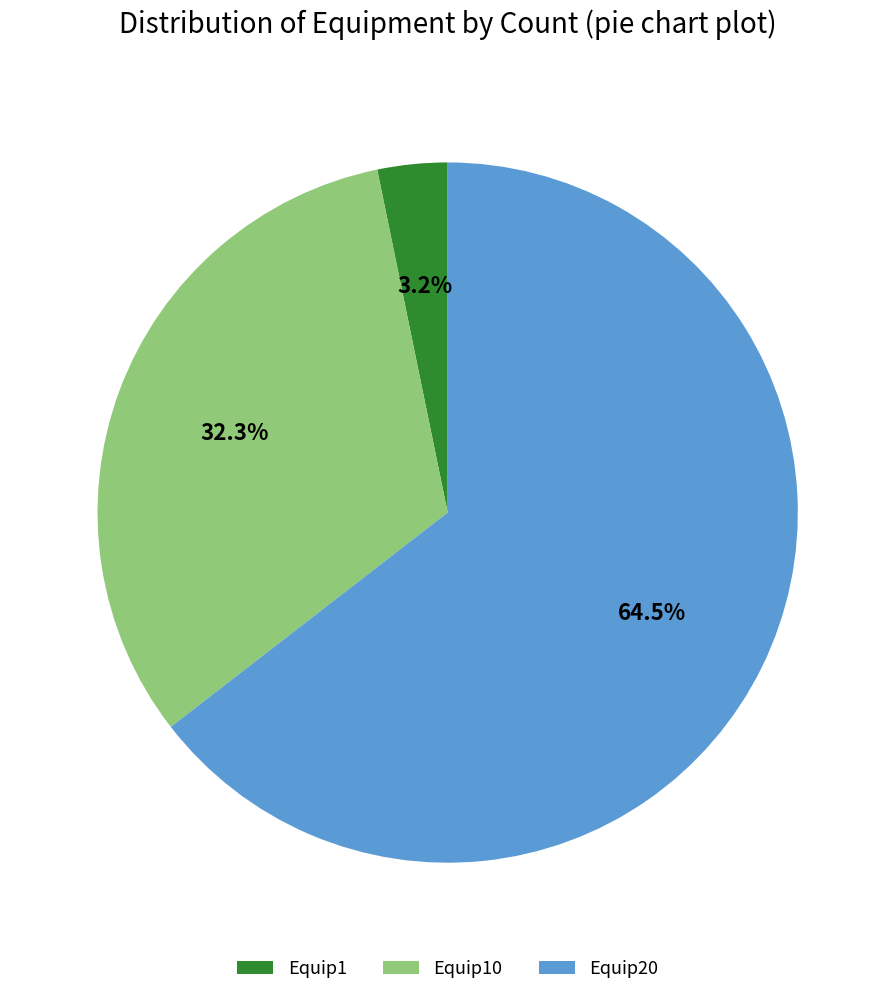

To the nearest percent, what percentage of the pie is Equip10?

32%